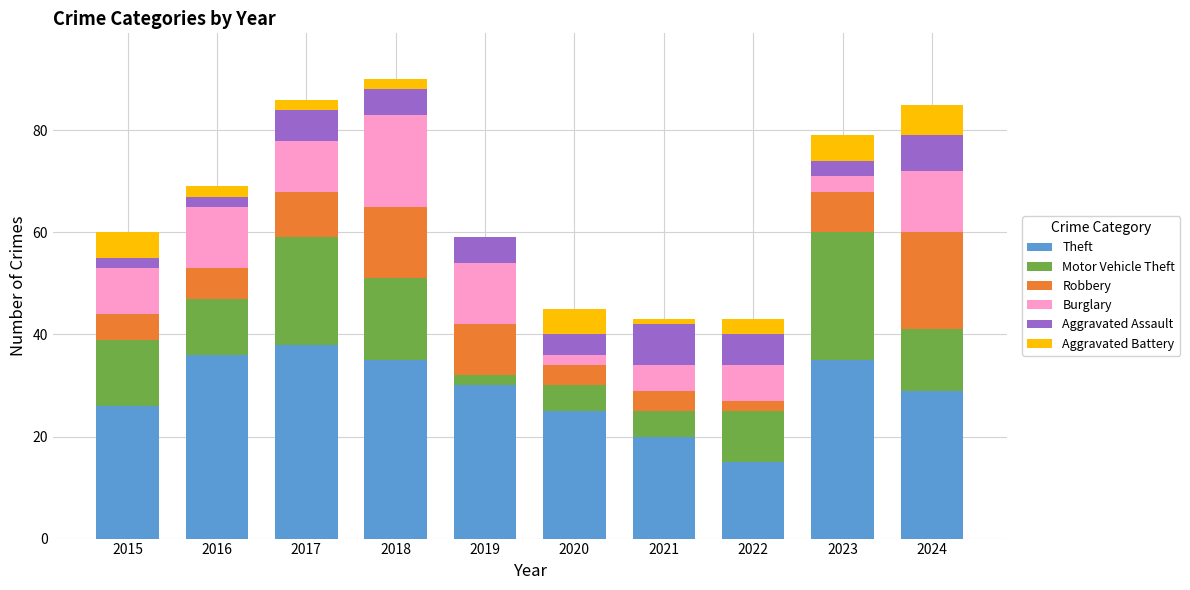

Are the bars horizontal?

No